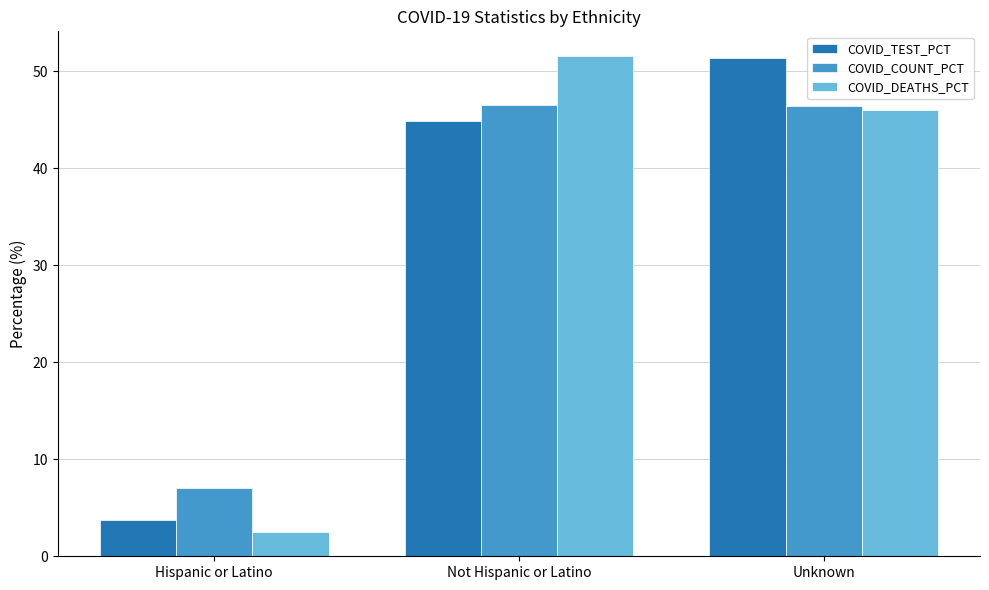

What is the spread (max minus min) of values at Hispanic or Latino?

4.6